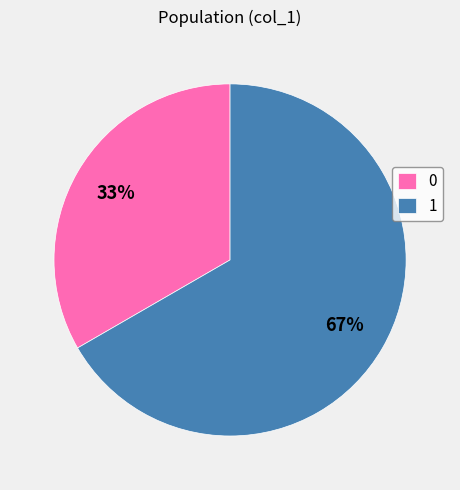

Combined, do 0 and 1 account for over 50%?

Yes